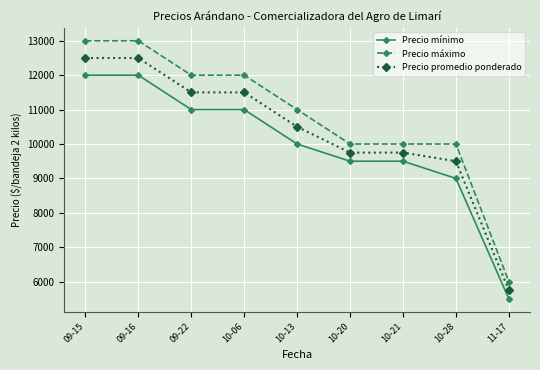

At how many categories does at least one series exceed 5658?

9